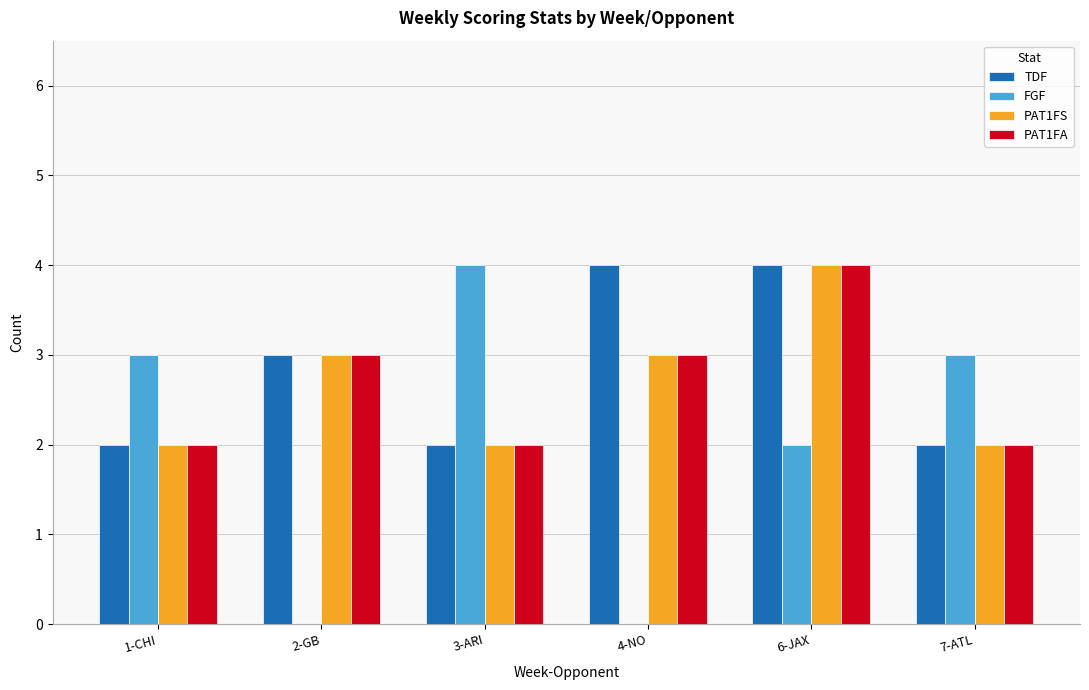

What is the sum of all FGF values?

12